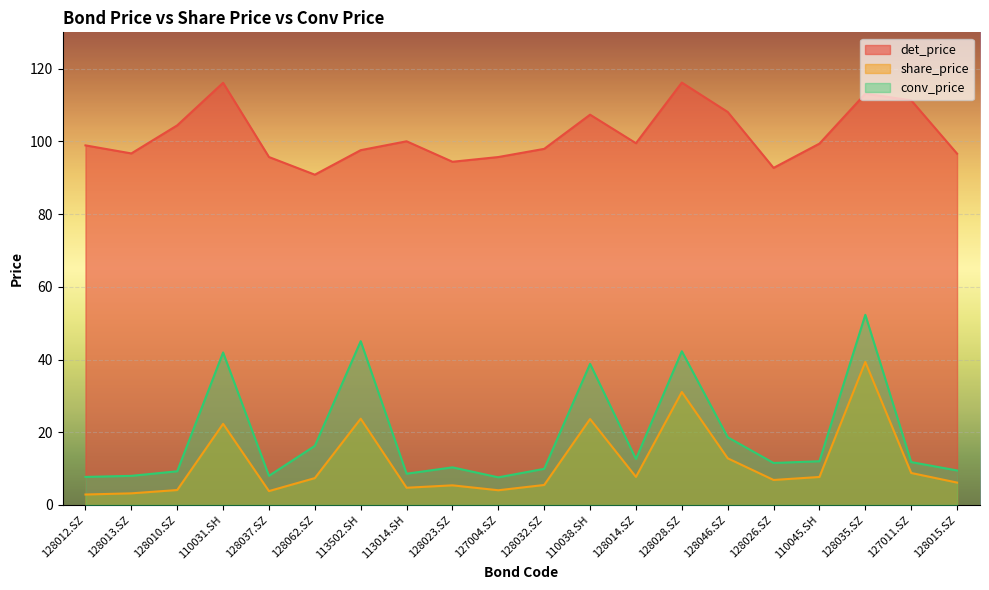

What are all the series names shown in the legend?

det_price, share_price, conv_price